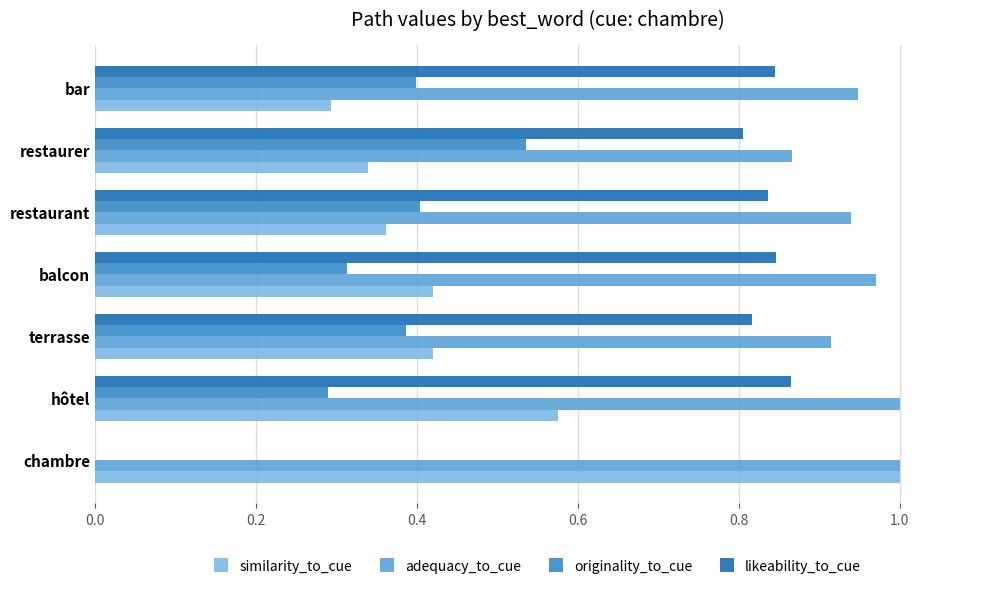

Is it true that originality_to_cue equals 0.5 at hôtel?

False